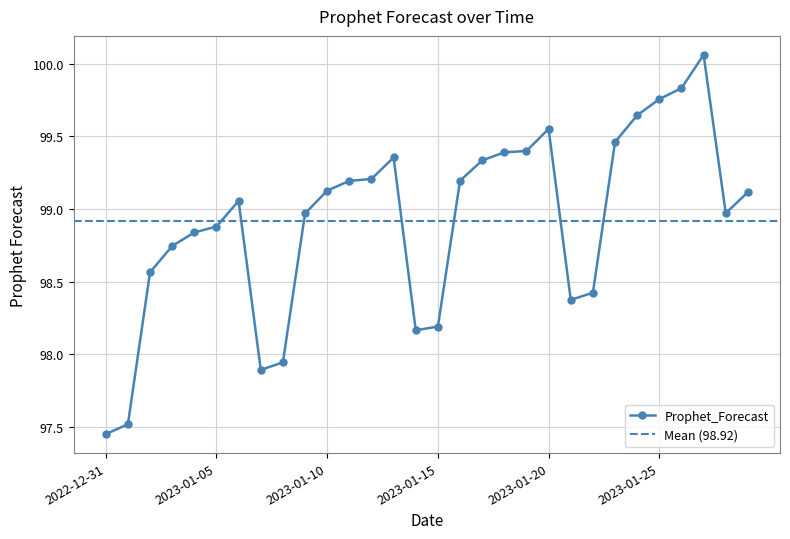

What is the change in value from 2022-12-31 to 2023-01-04?

+1.4